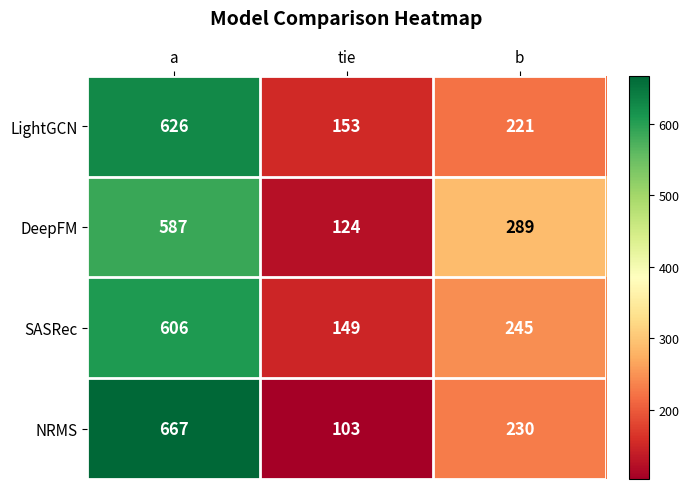

The value of DeepFM at b is 289. True or false?

True